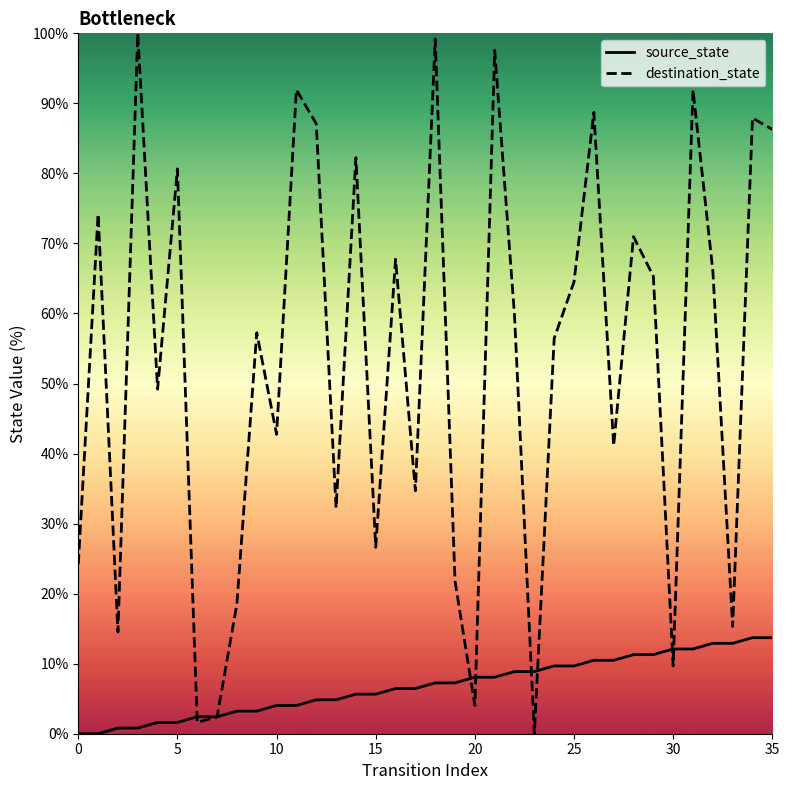

Is the value of destination_state at 22 greater than the value of source_state at 31?

Yes